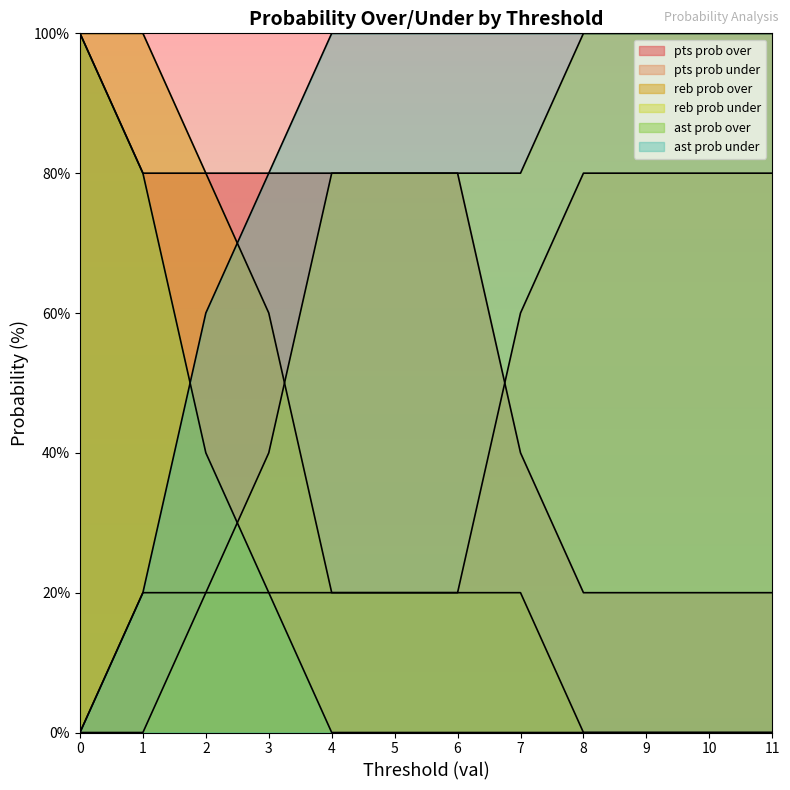

What is the value of the ast prob over point at the 2nd from the left?

80